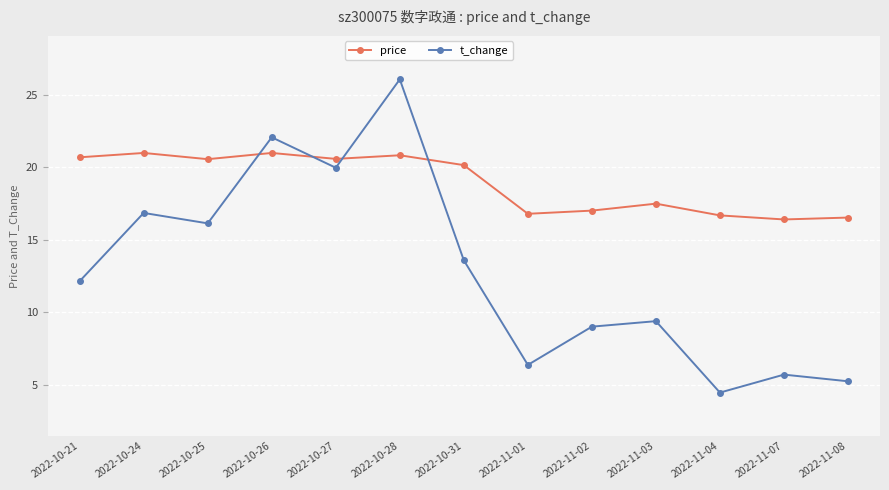

The value of price at 2022-10-25 is 9.2. True or false?

False